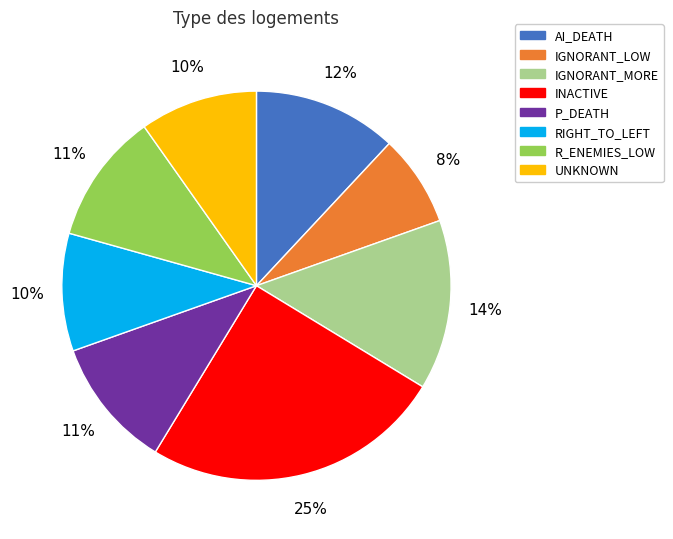

What is the ratio of the value at INACTIVE to the value at P_DEATH?

2.3